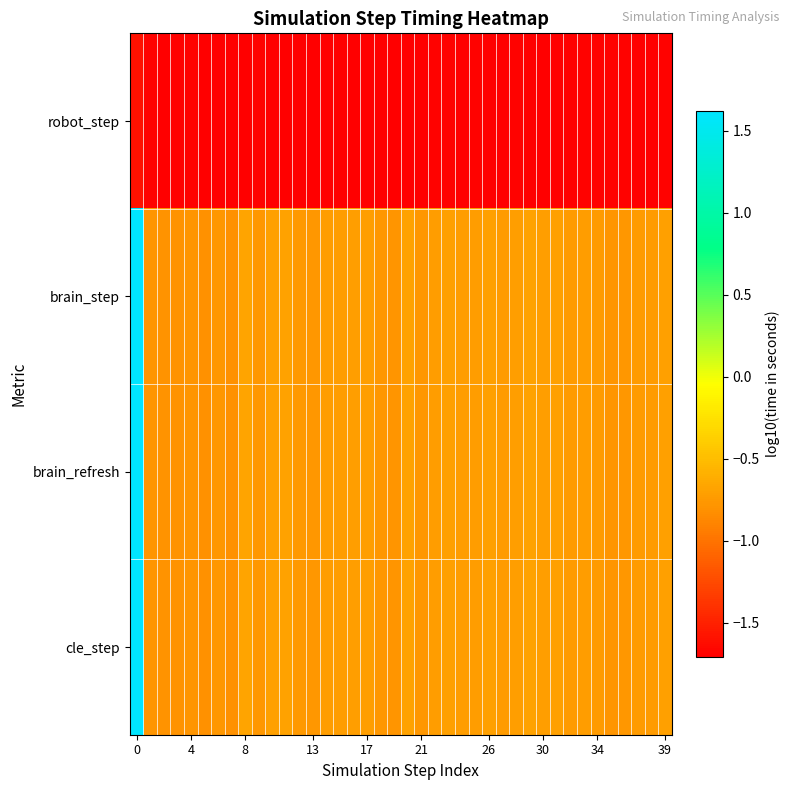

Rank the series by their maximum value, from lowest to highest.

robot_step, brain_step, brain_refresh, cle_step